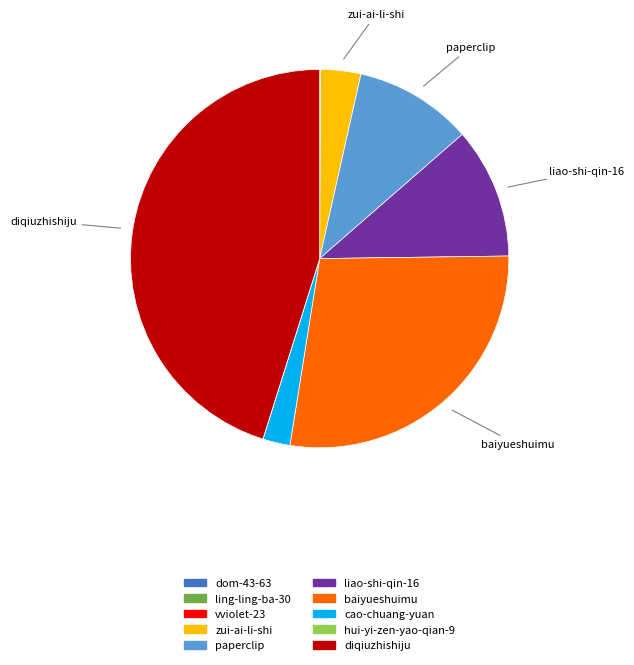

Which category has the biggest portion of the pie?

diqiuzhishiju